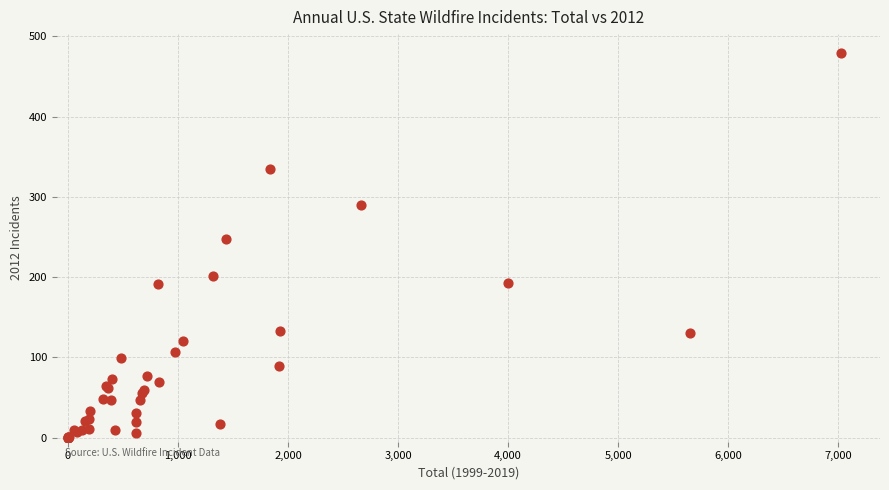

What Y value in the scatter plot is closest to 239?

247